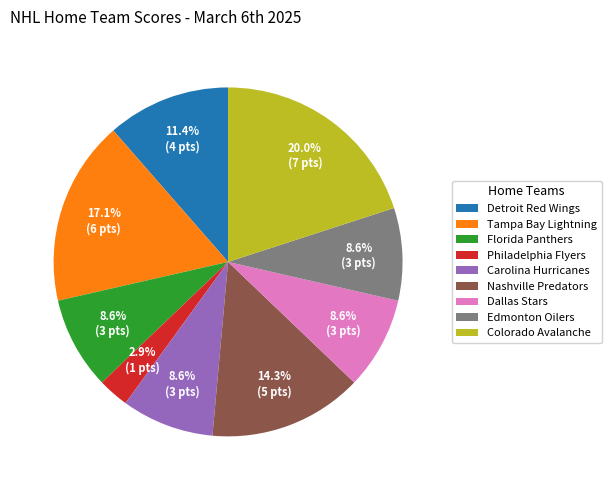

To the nearest percent, what is the difference between the Tampa Bay Lightning and Nashville Predators slice percentages?

3%